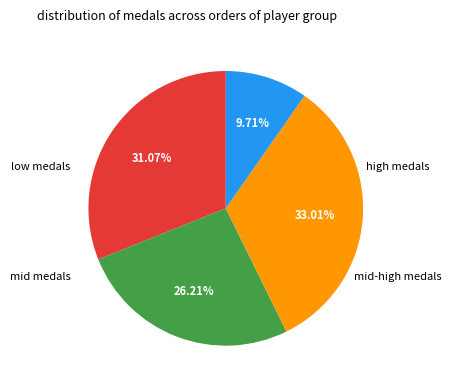

Is there any slice that represents more than half of the pie?

No